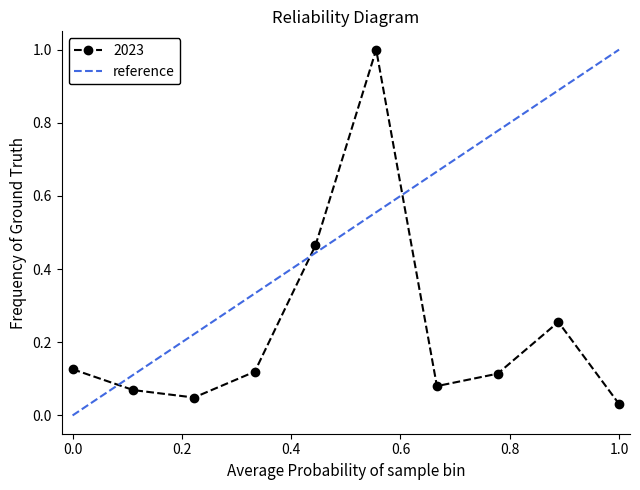

Is it true that the value at 0.0 is 0?

False